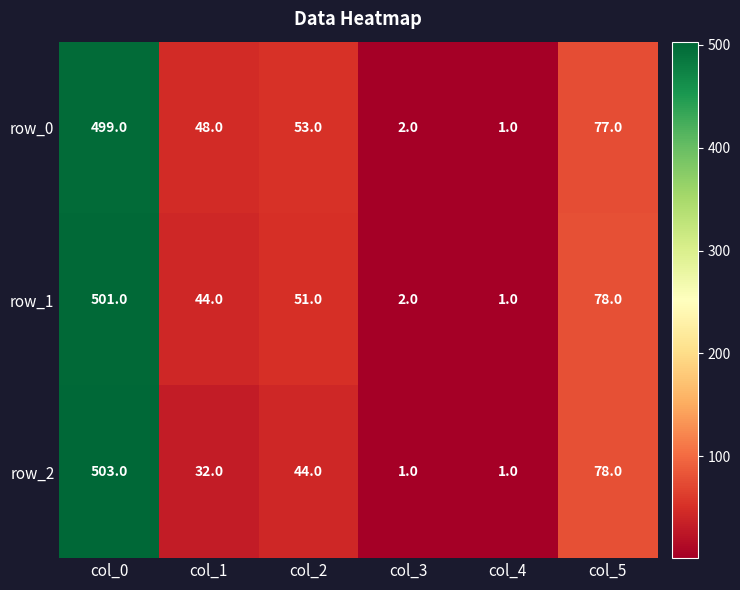

How many distinct data groups are displayed?

3